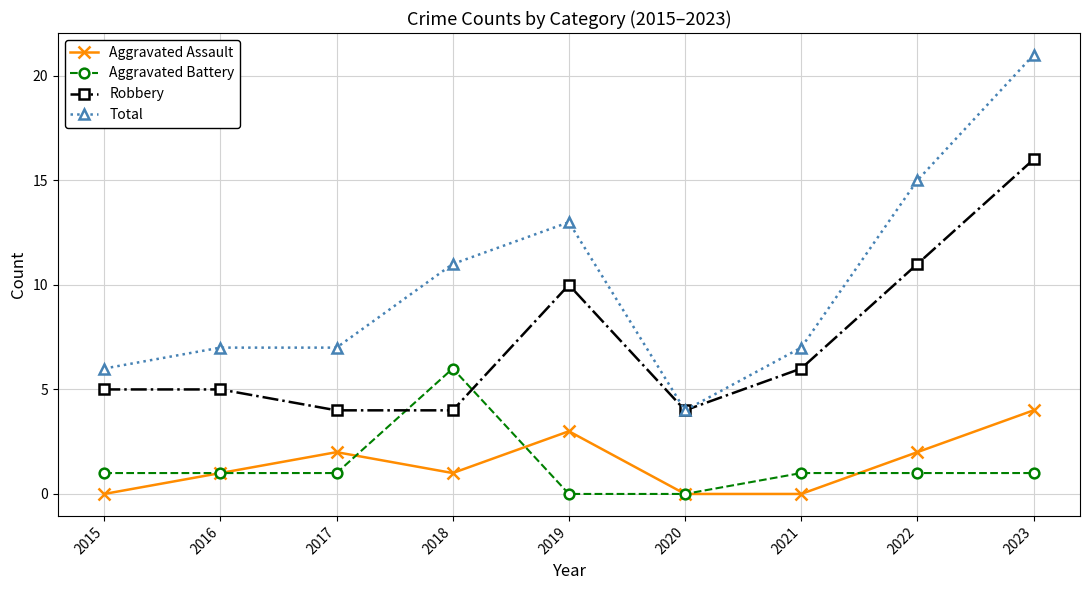

True or false: Robbery and Aggravated Battery cross at least once.

True